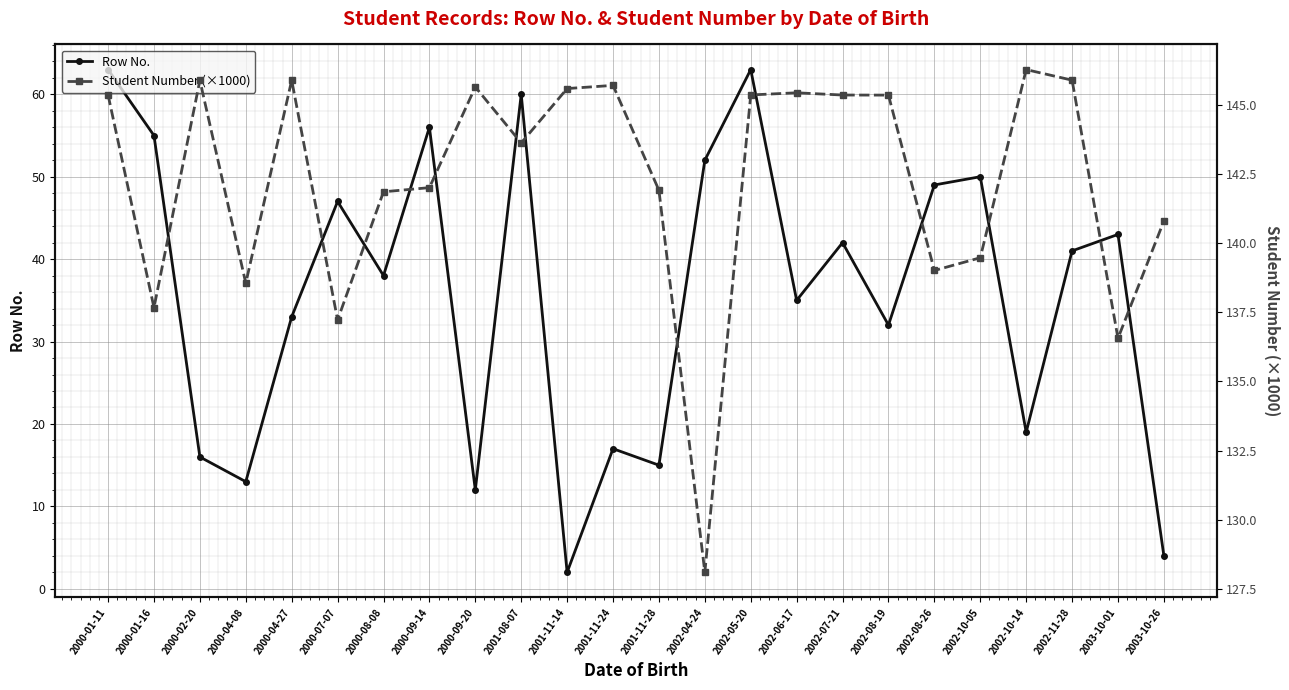

What is the maximum value for Student Number (×1000)?

146.3